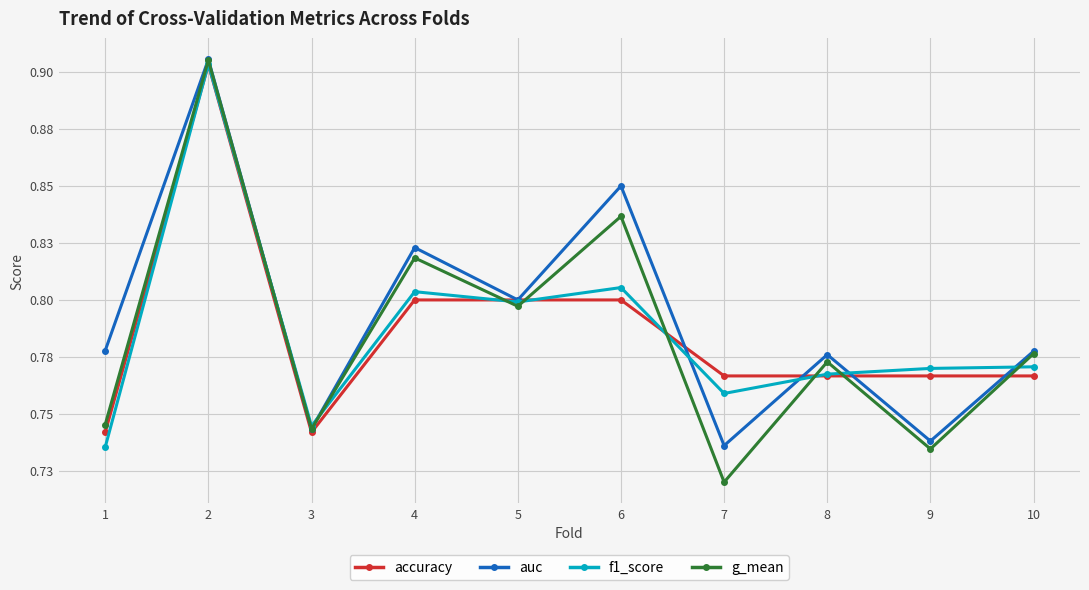

The f1_score series shows 0.3 at 2. True or false?

False